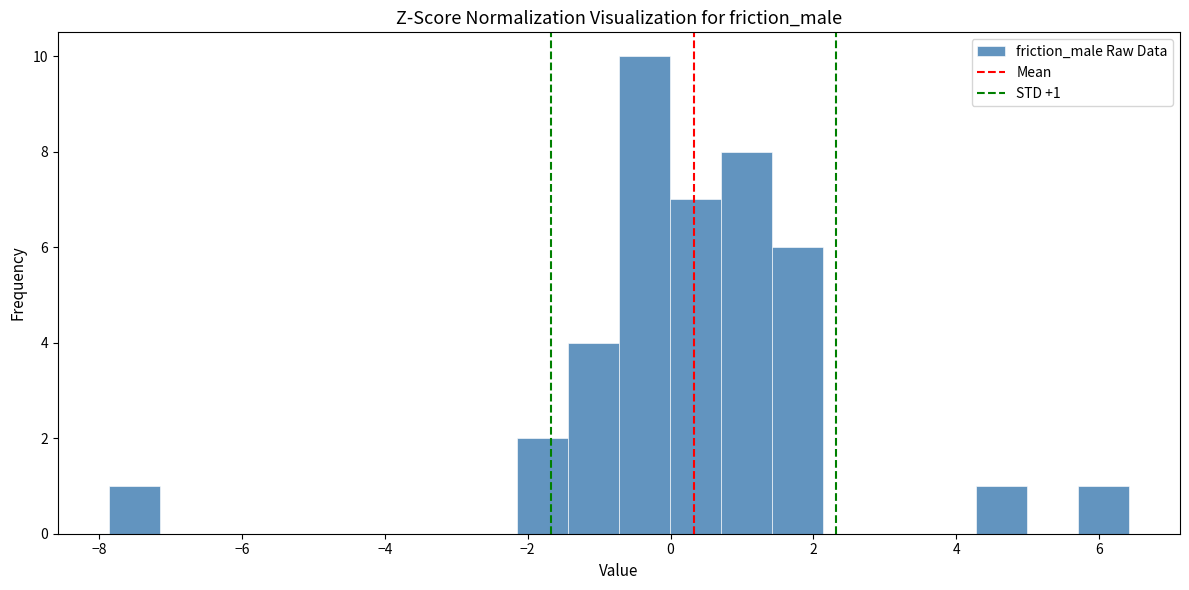

Around what value on the x-axis is the tallest bar? Give the approximate position of its centre, as read against the axis.

-0.4